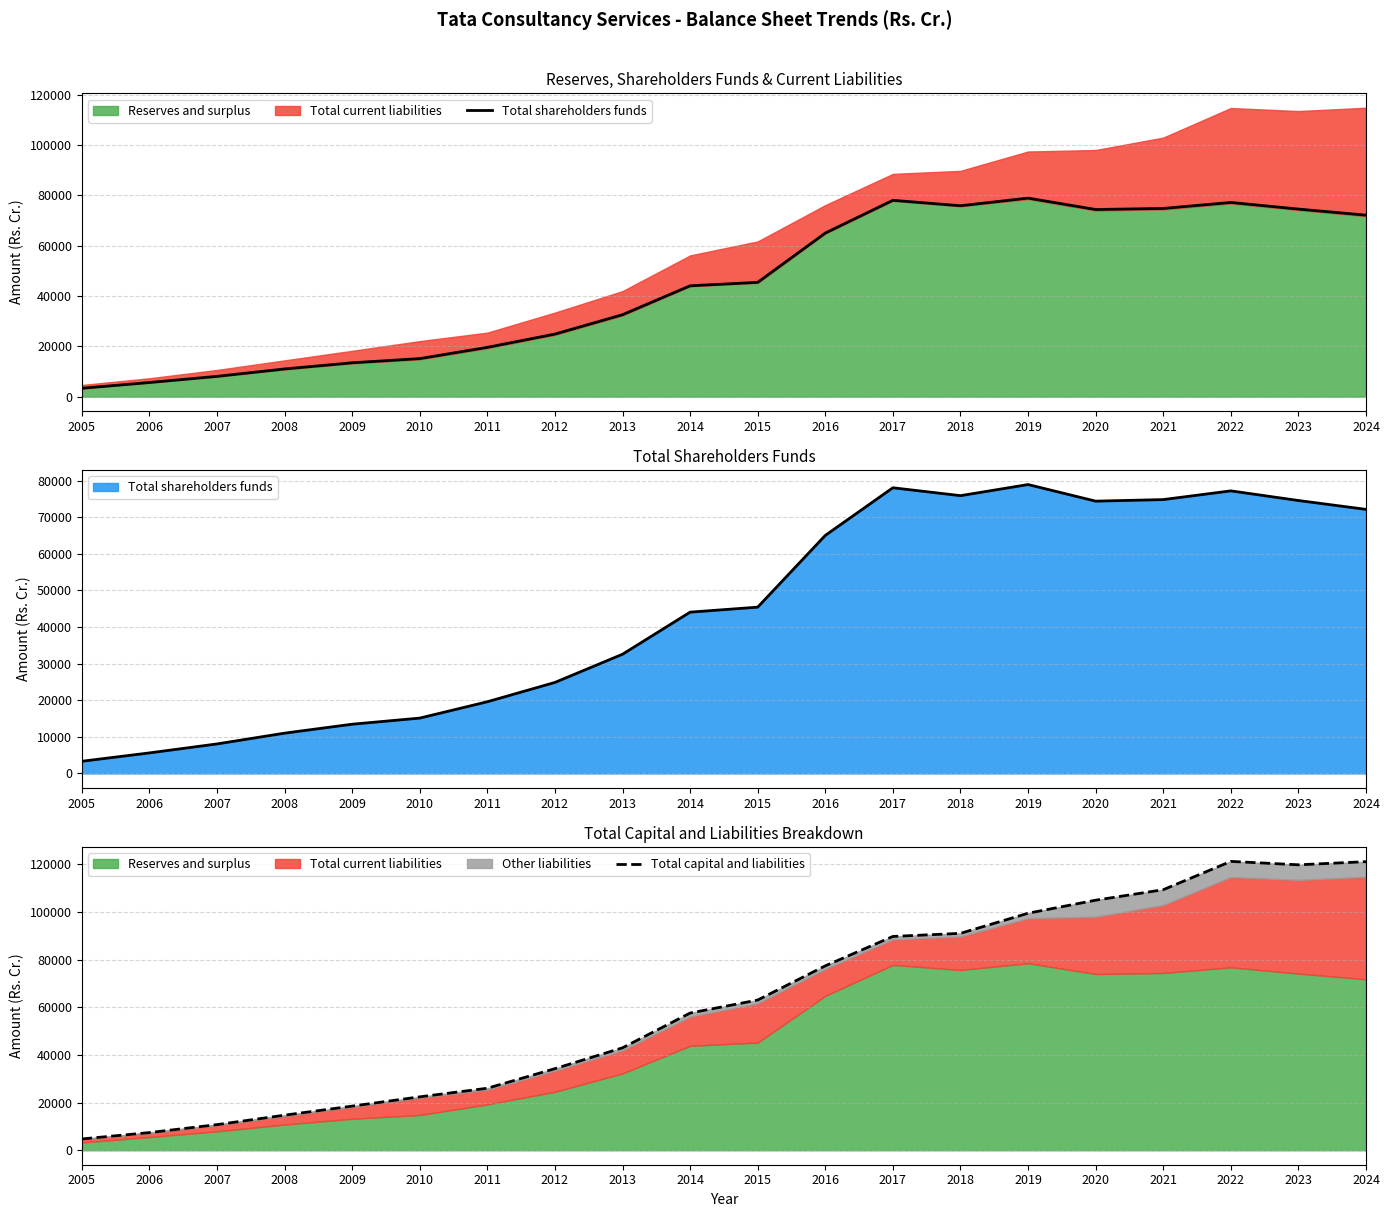

True or false: Total shareholders funds has a value of 25759.0 at 2023.

False